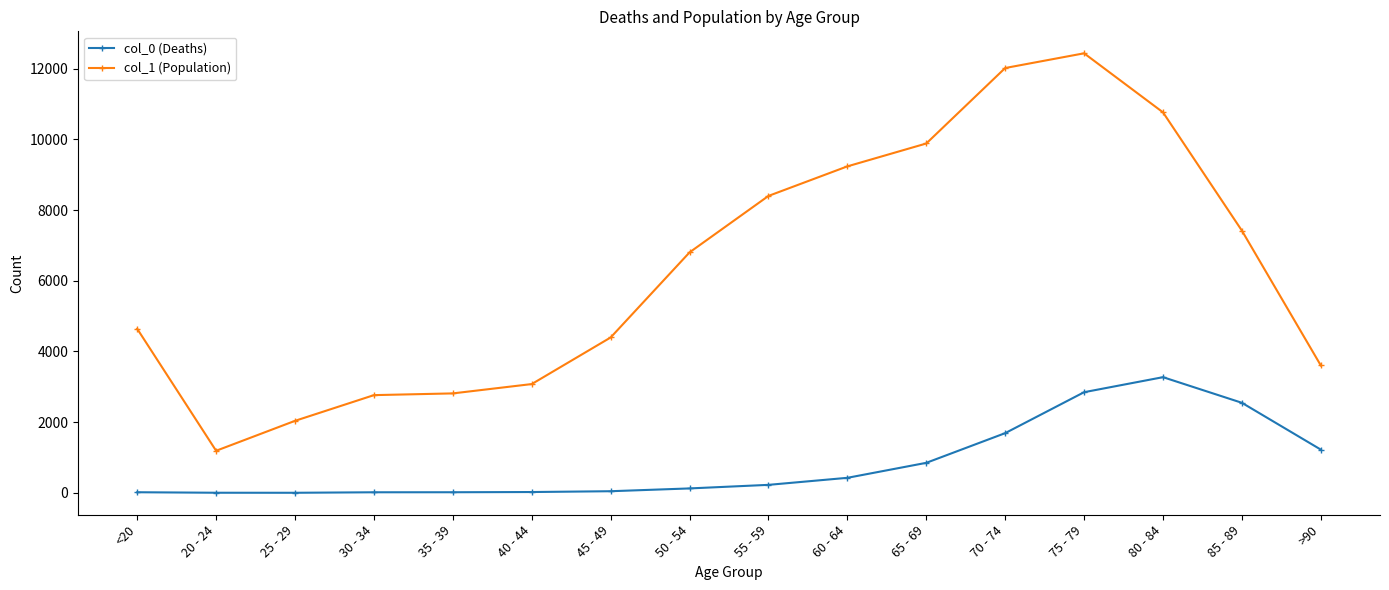

Is the value of col_0 (Deaths) at 85 - 89 greater than the value of col_1 (Population) at 45 - 49?

No